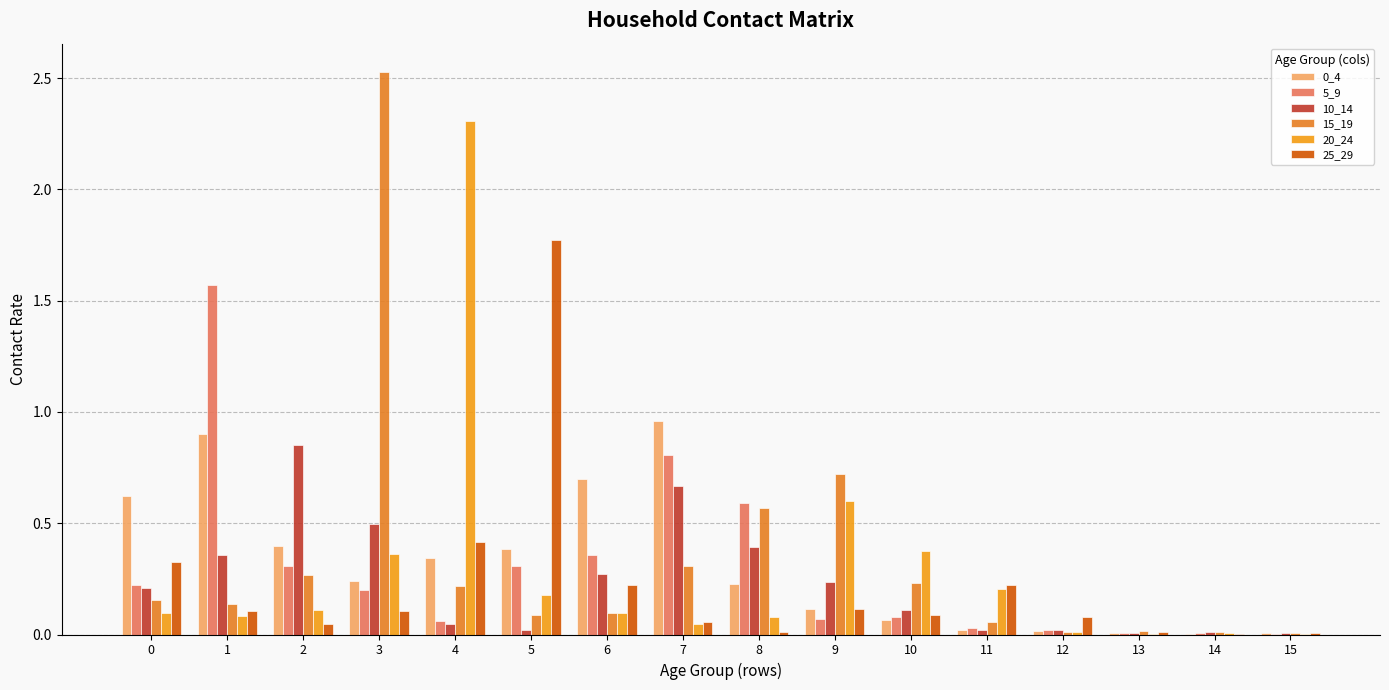

Where is 20_24 nearest to the value 1?

9